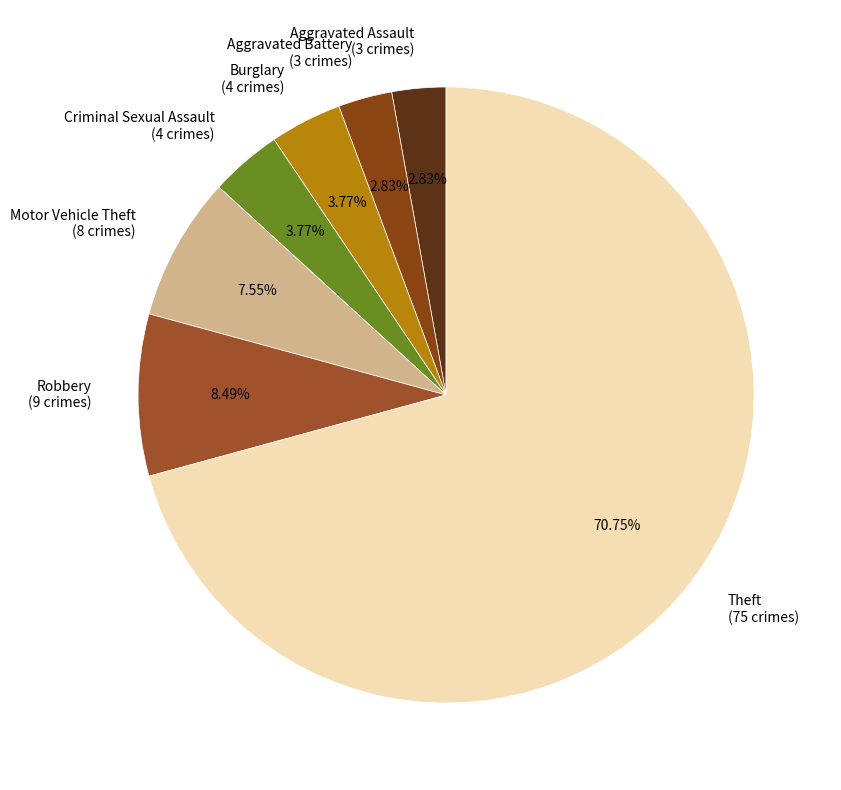

To the nearest percent, what is the average slice percentage?

14%